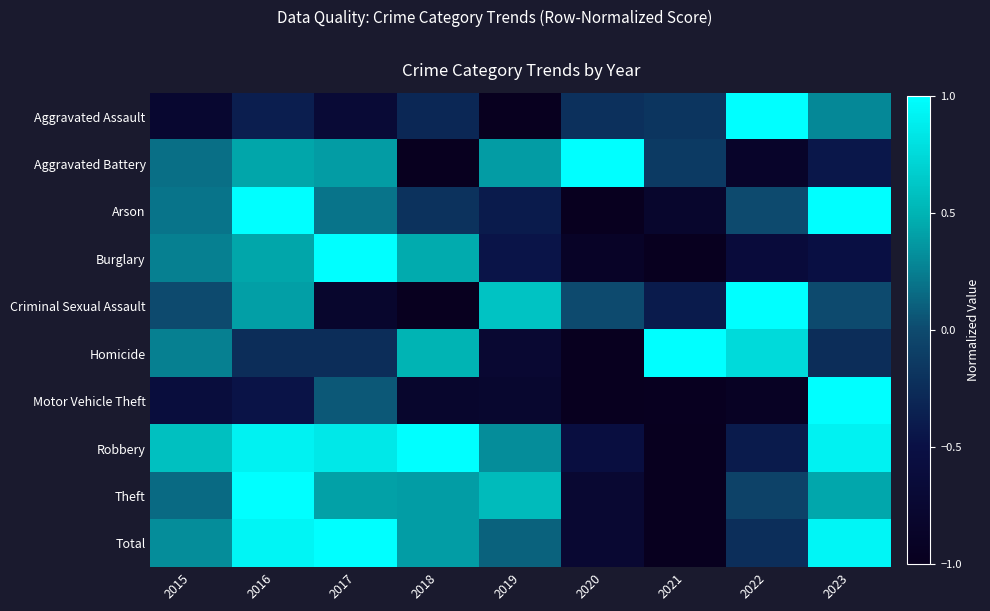

What is the total value across all series at 2016?

4.0